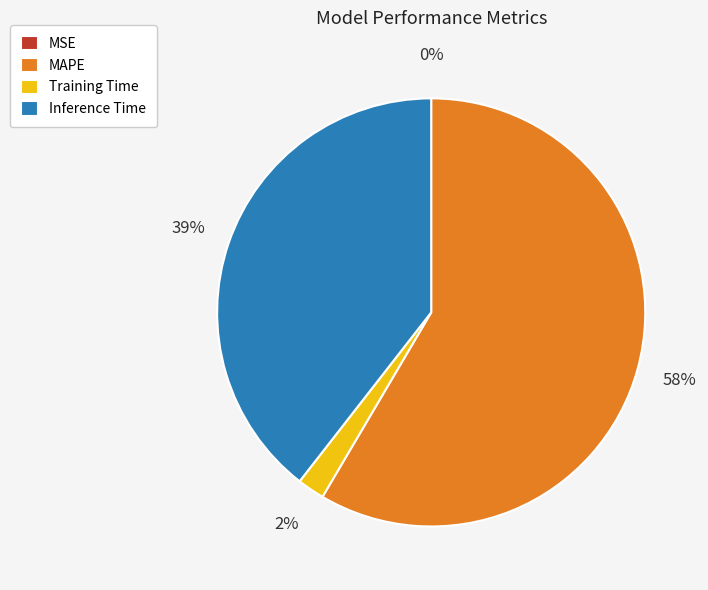

Which slice is the largest?

MAPE